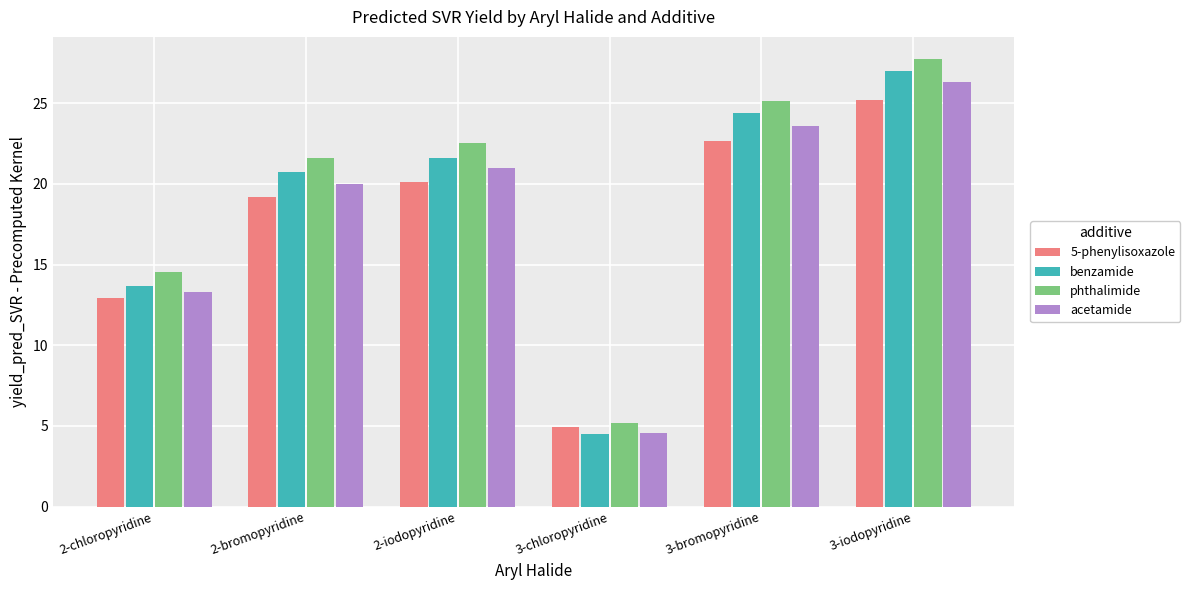

Which category has the highest value in the 5-phenylisoxazole series?

3-iodopyridine